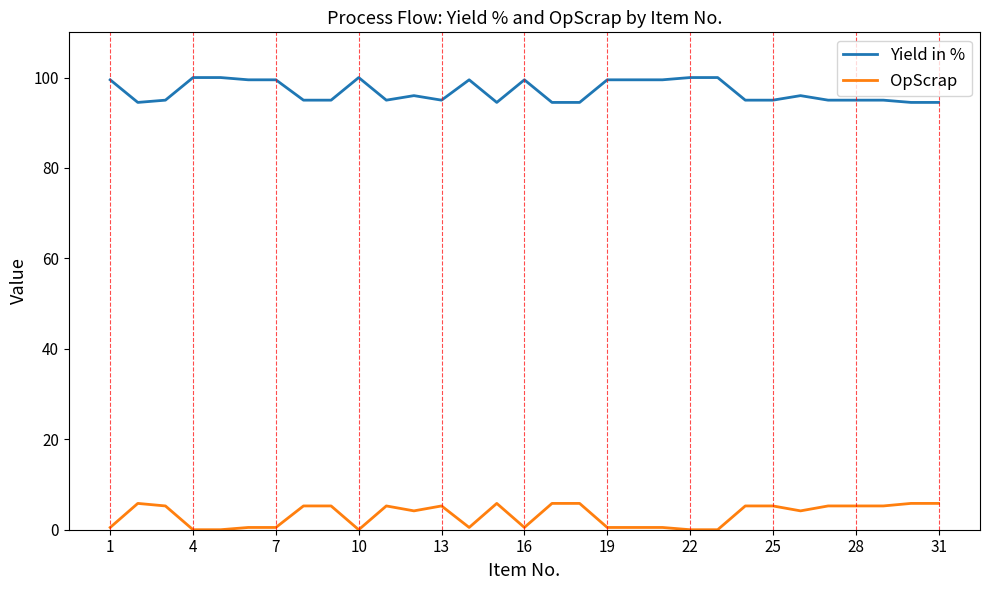

List the series in order of their peak value, lowest first.

OpScrap, Yield in %